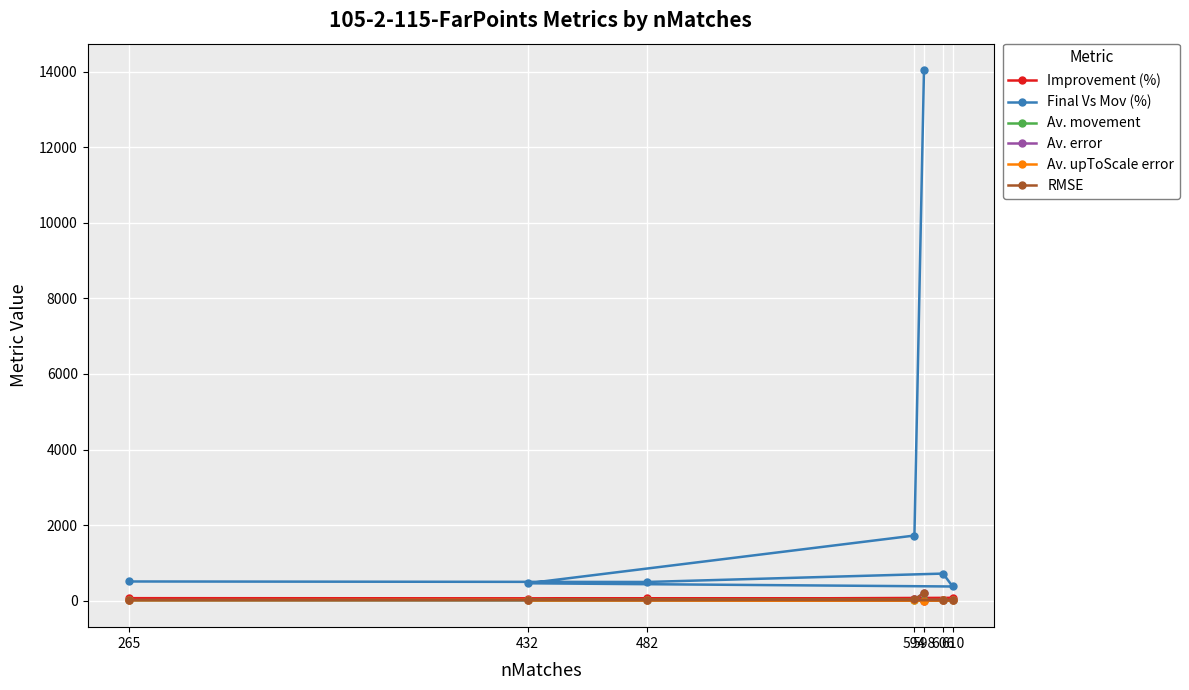

Which series changed the most between 432 and 482?

Final Vs Mov (%)